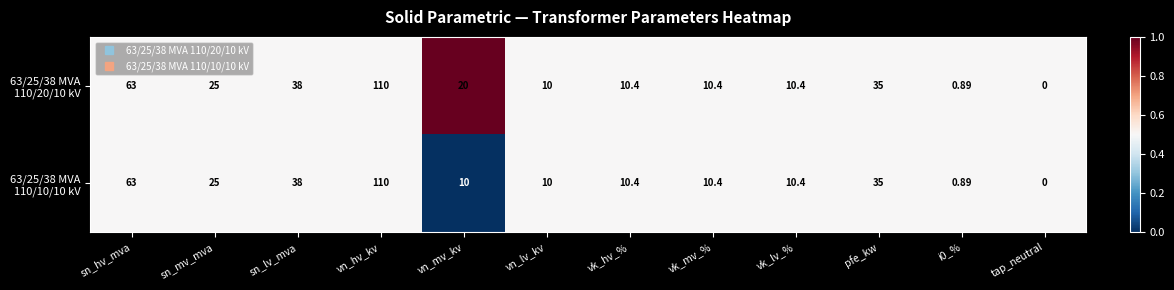

Count the number of categories in the chart.

12